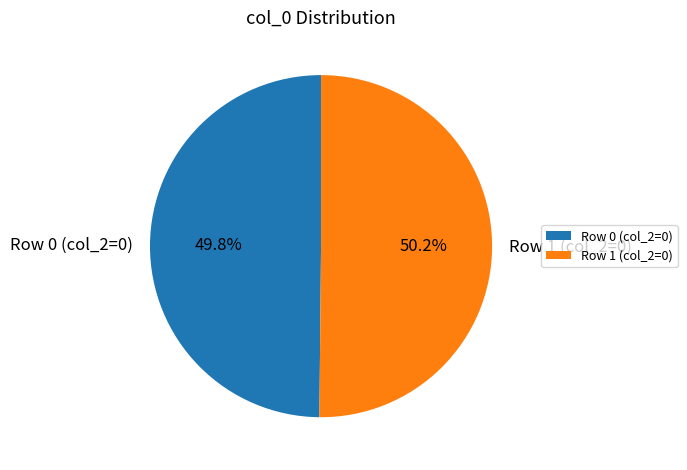

Does any single category account for the majority?

Yes